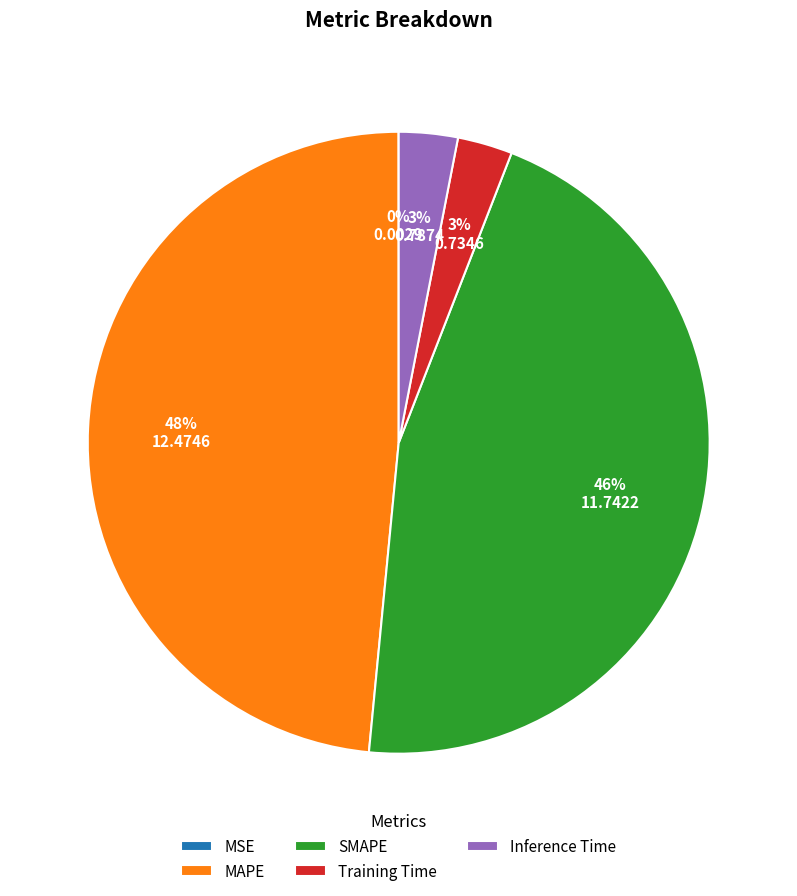

Is it true that Training Time is 14% of the pie?

False